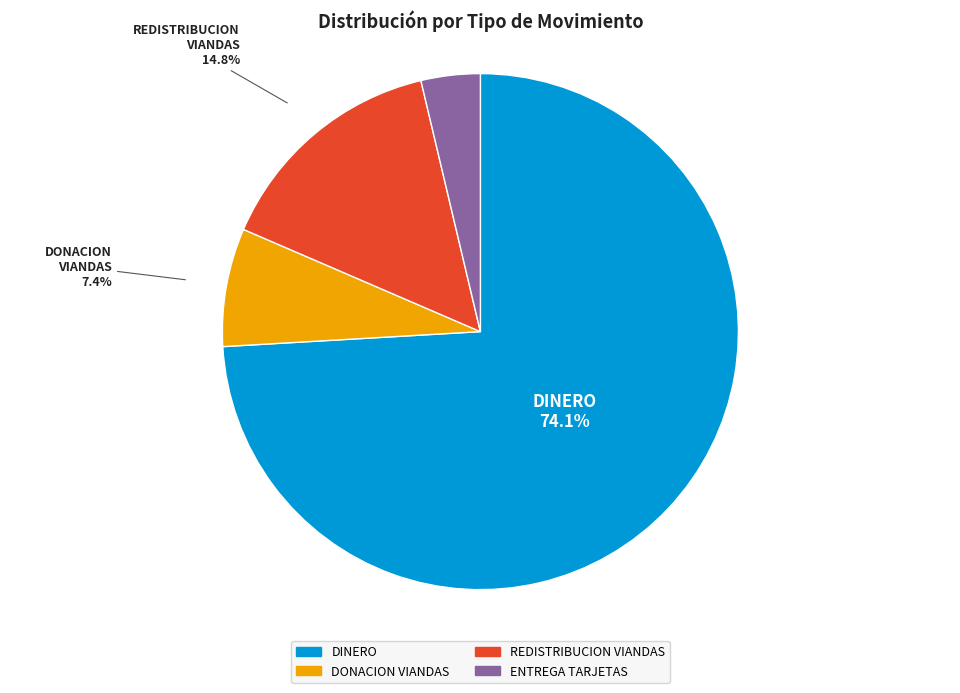

Does any single category account for the majority?

Yes